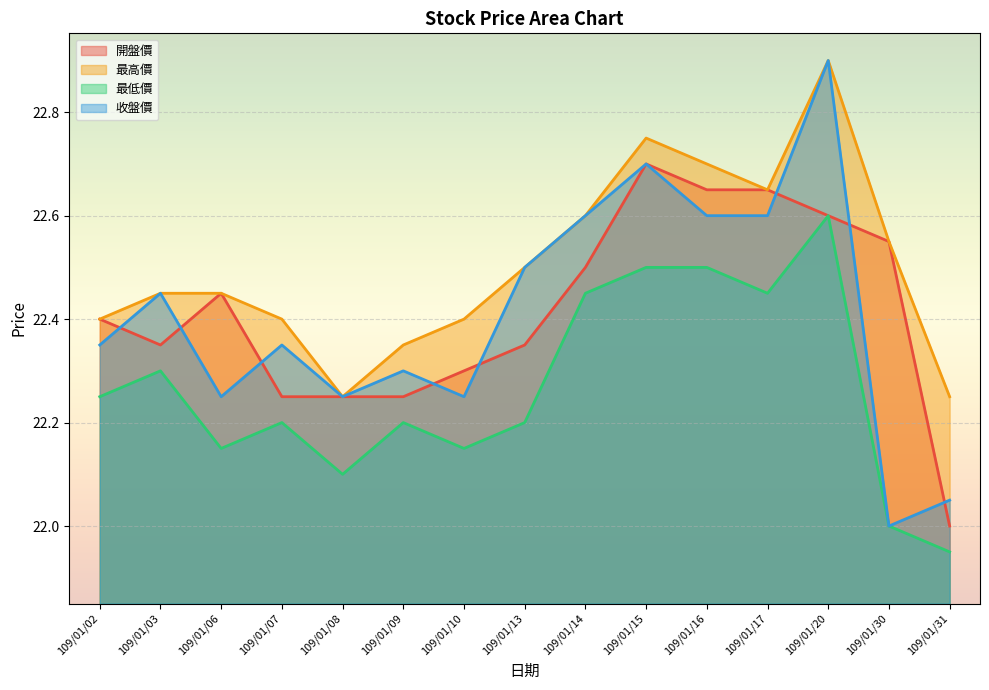

Read the 收盤價 value at 109/01/15.

22.7